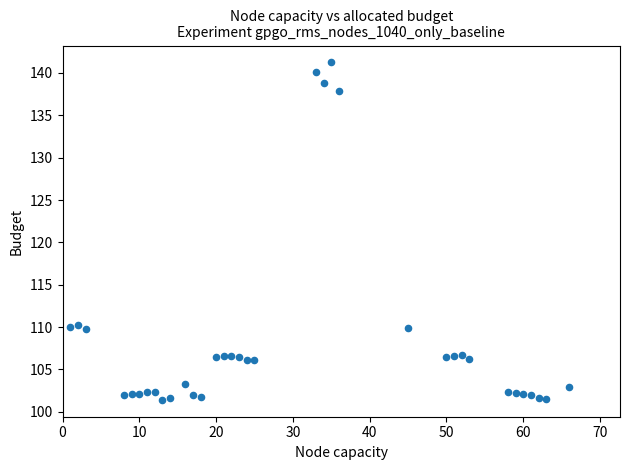

What is the range of Y values (max minus min)?

39.8